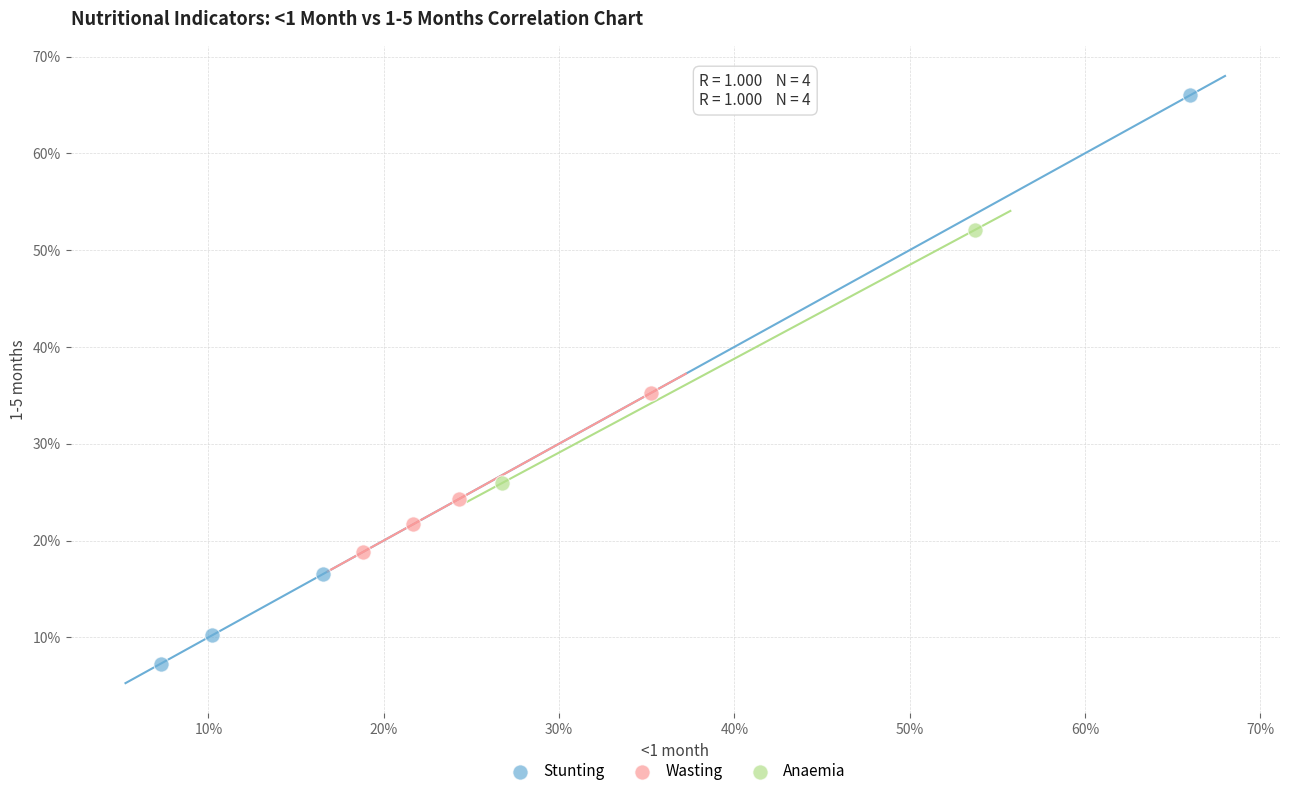

What are all the series names shown in the legend?

Stunting, Wasting, Anaemia